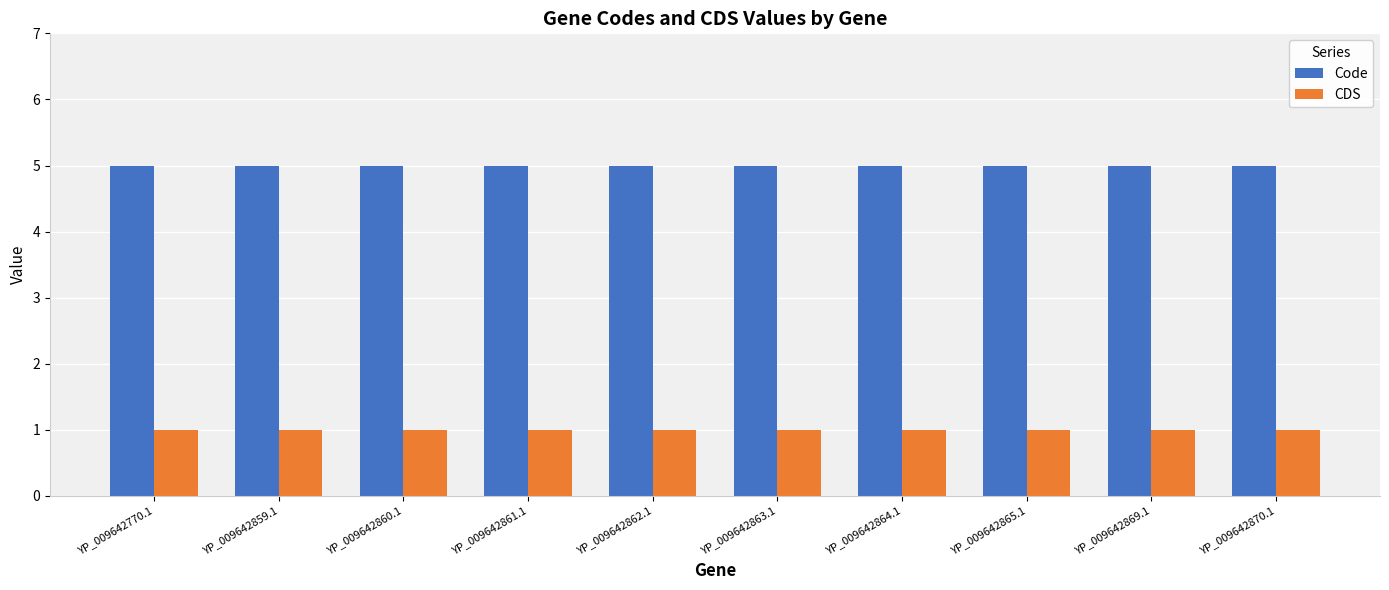

At YP_009642860.1, list the series in order from smallest to largest.

CDS, Code